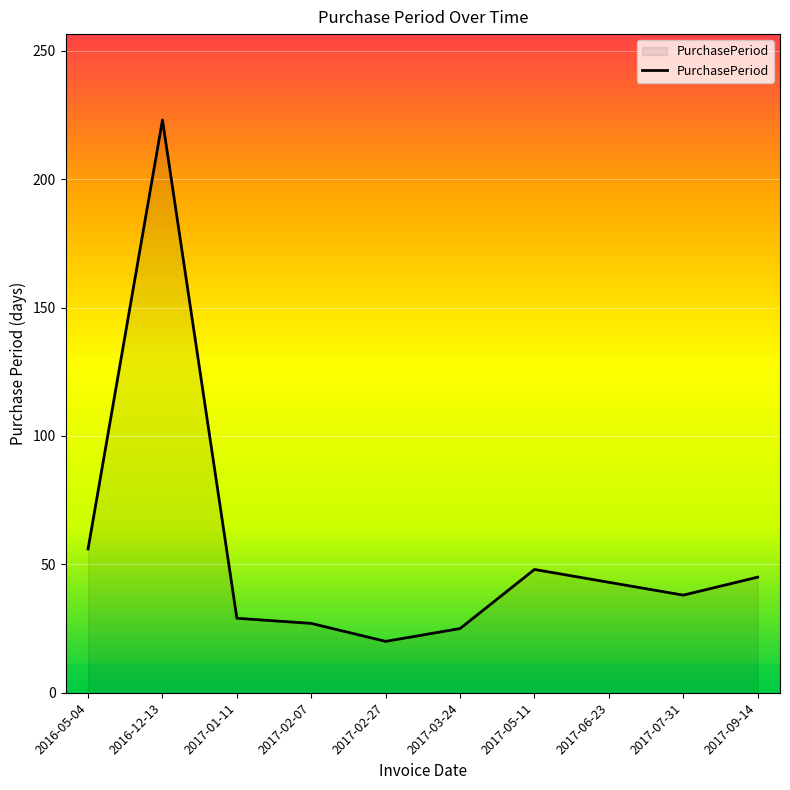

Approximately how many times larger is the value at 2017-06-23 compared to 2017-02-07?

1.6